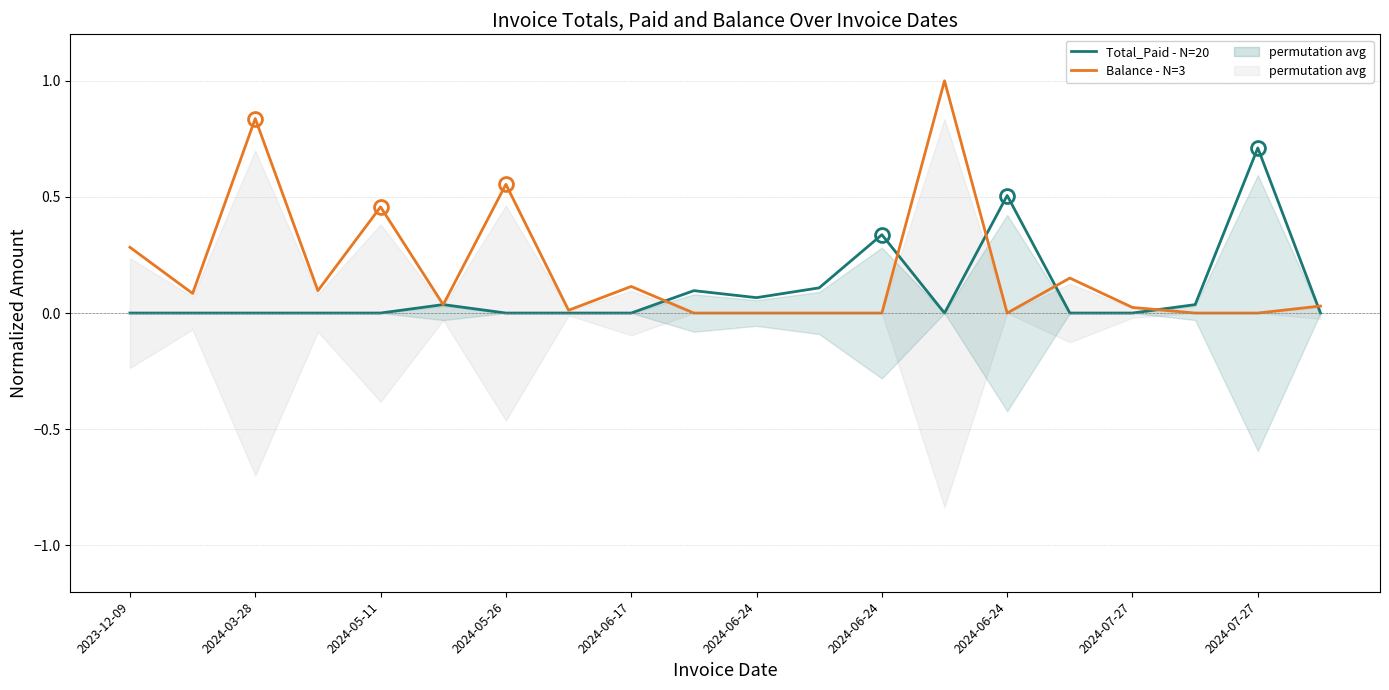

Is the value of Total_Paid - N=20 at 2024-07-27 greater than the value of Balance - N=3 at 2024-05-11?

No